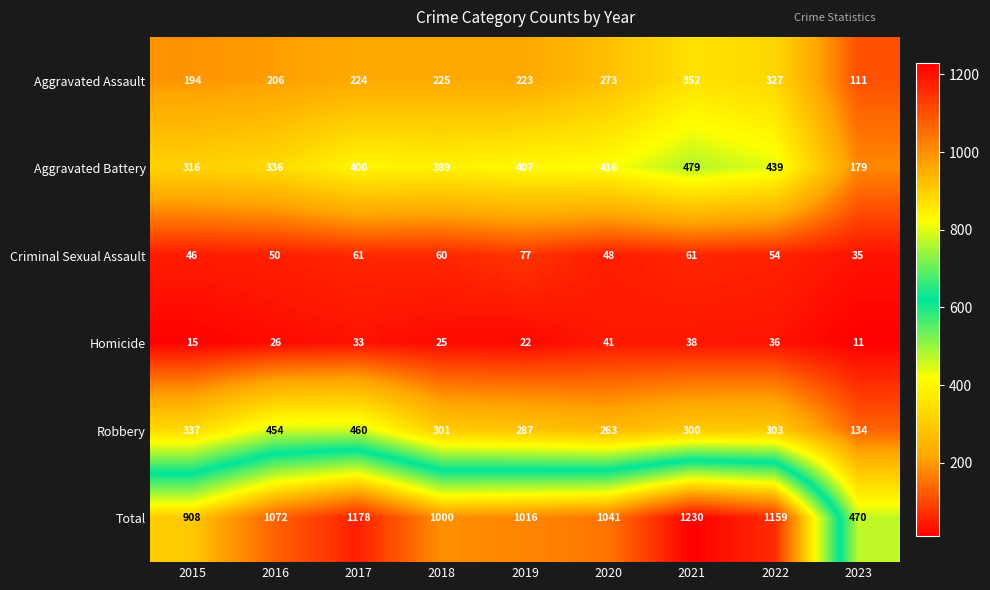

What is the average value of the Total series?

1008